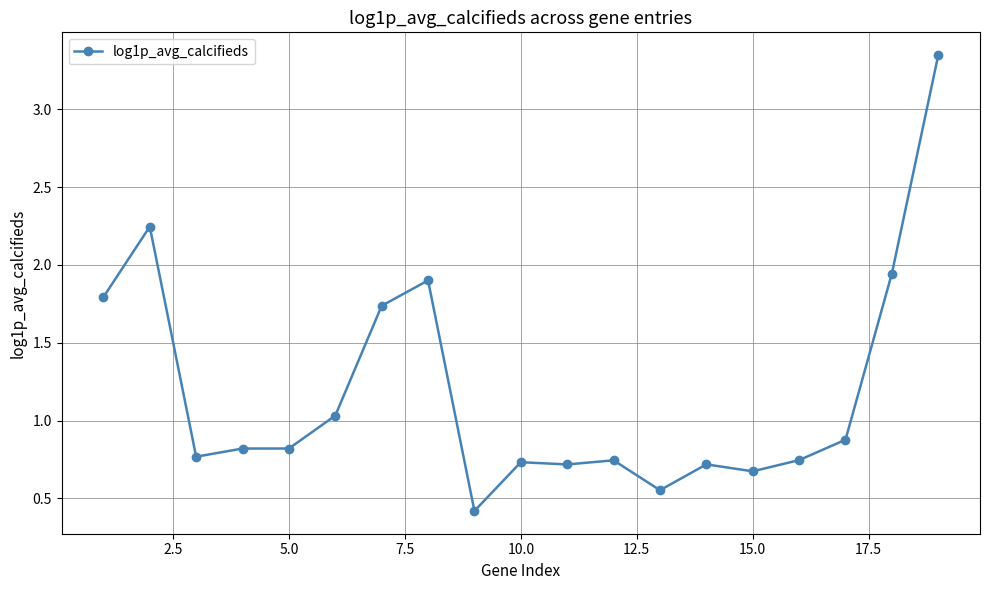

What is the value of the 1st point from the left?

1.8